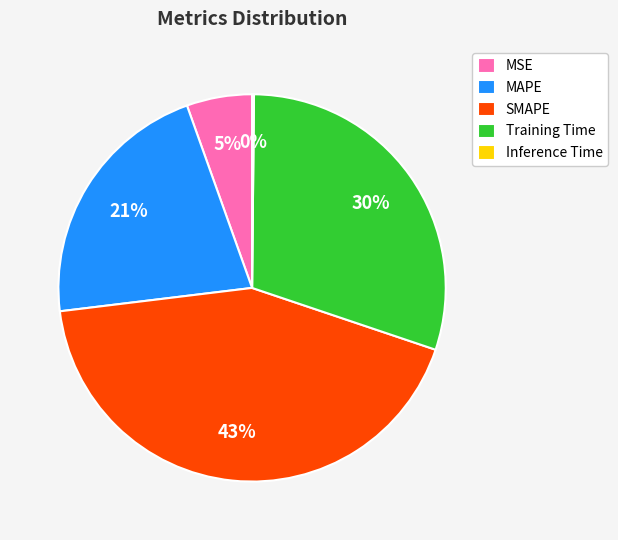

To the nearest percent, what percentage of the pie is MAPE?

21%